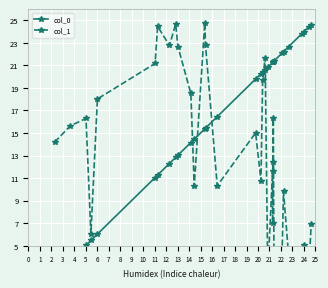

List the series in order of their peak value, highest first.

col_1, col_0